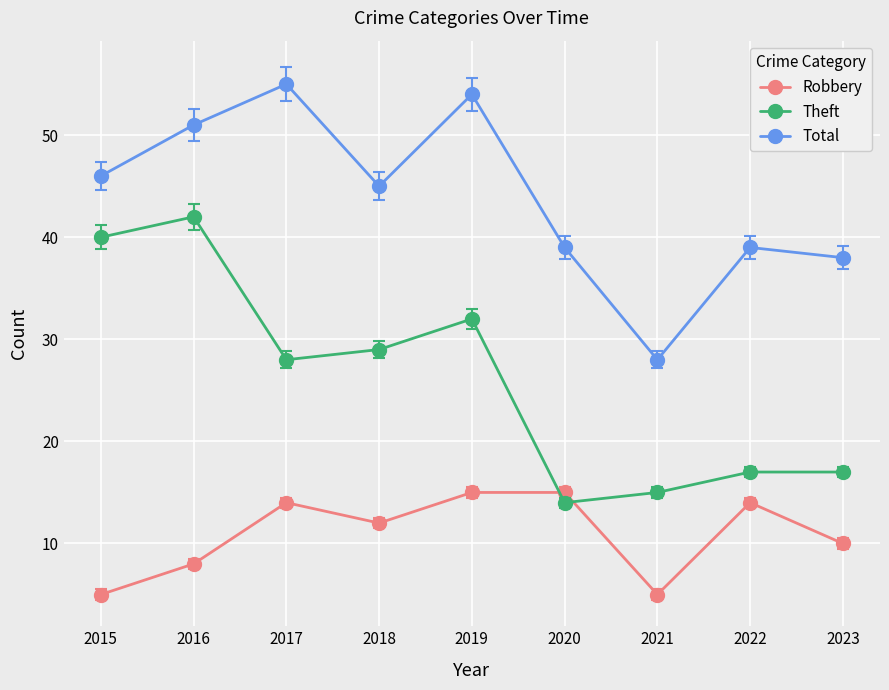

Where is the first local maximum for Theft?

2016